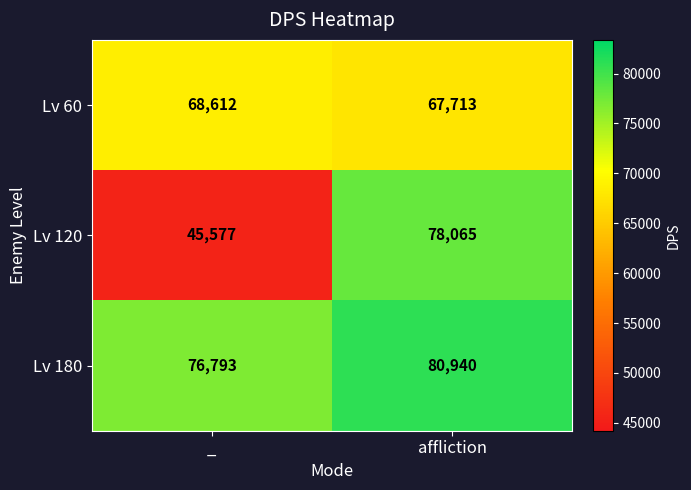

Reading left to right, transcribe all the data shown in this chart.

Lv 60: 68612	67713
Lv 120: 45577	78065
Lv 180: 76793	80940